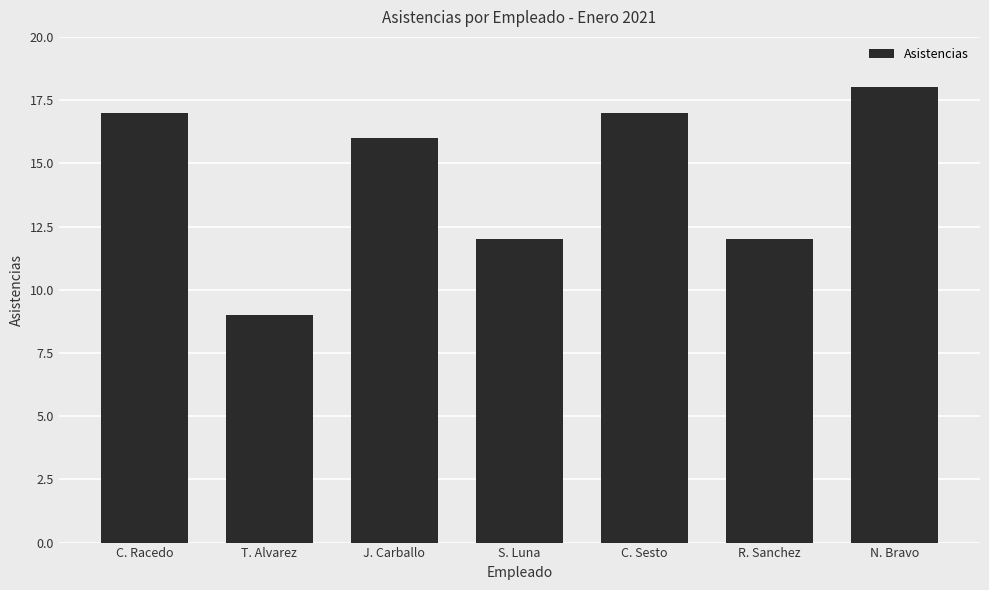

How many values are between 12 and 17?

5